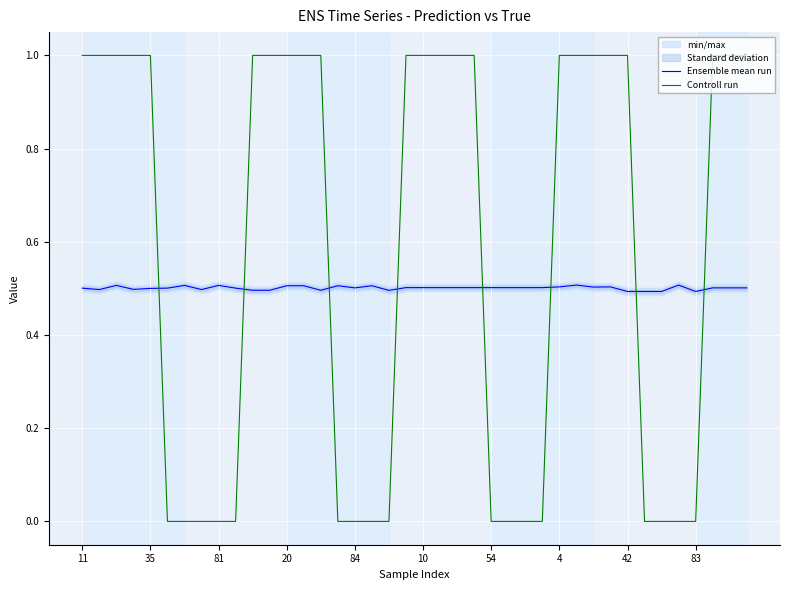

What is the minimum value for Ensemble mean run?

0.5